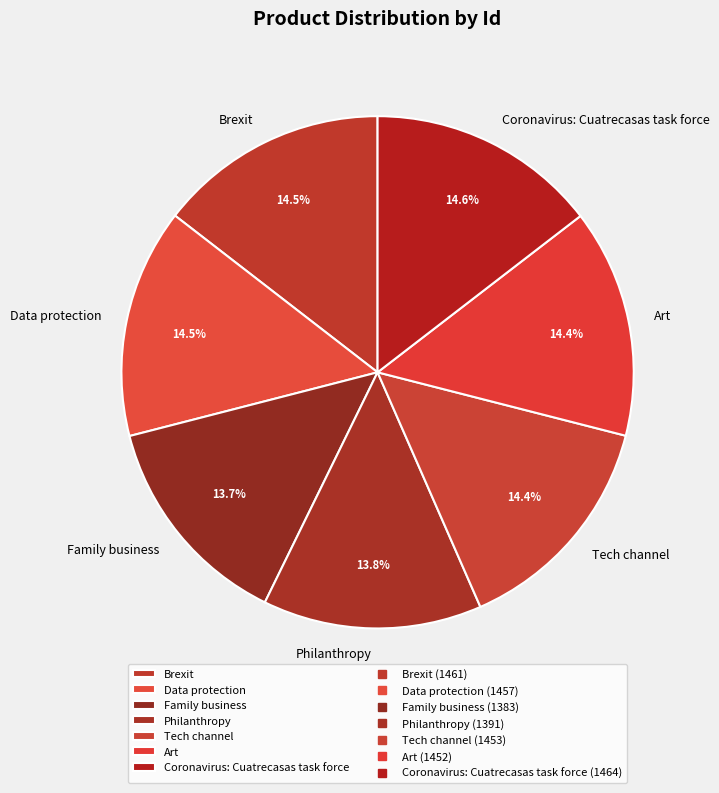

What percentage is NOT represented by Coronavirus: Cuatrecasas task force?

85.4%